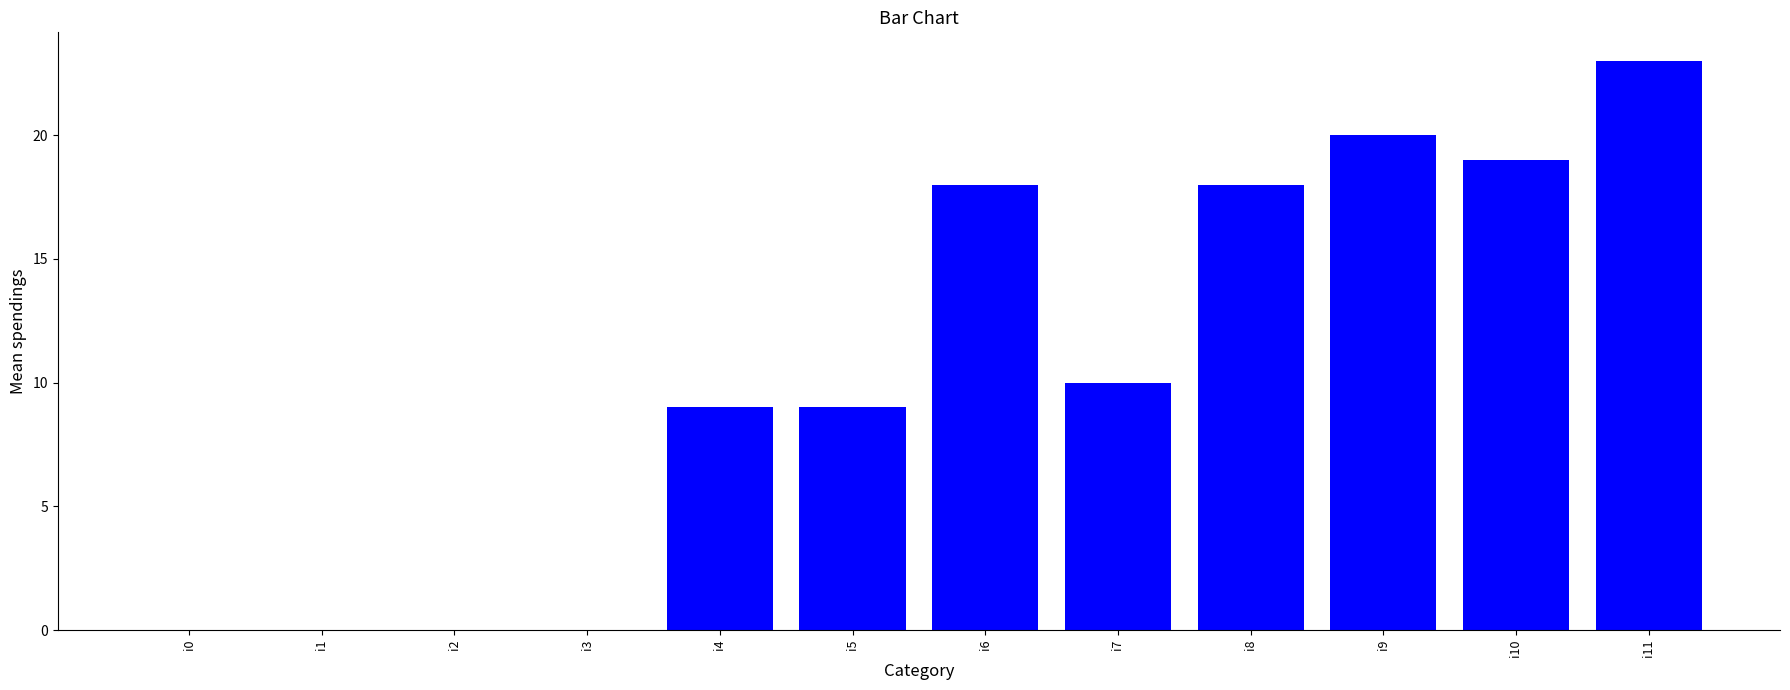

What is the ratio of the value at i9 to the value at i6?

1.1